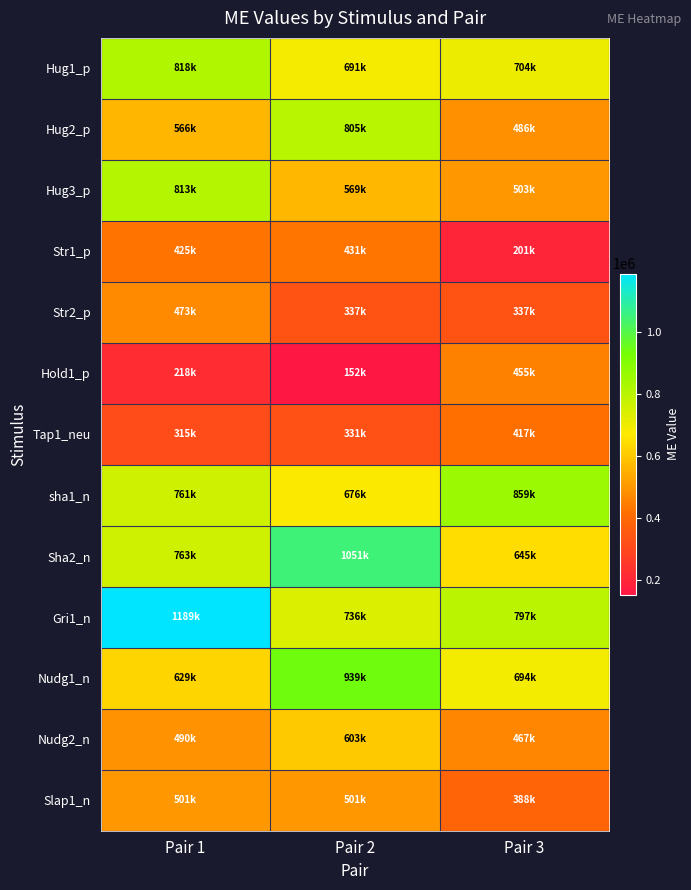

Which series changed the most between Pair 1 and Pair 2?

Gri1_n